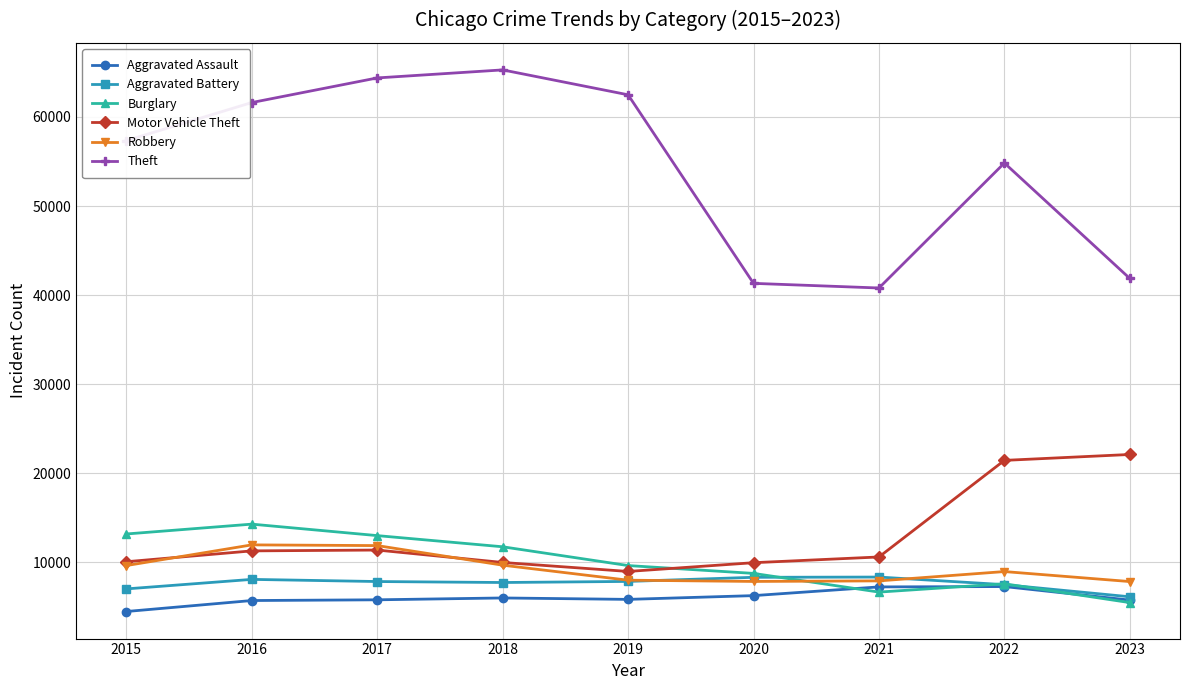

Where is the first local minimum for Motor Vehicle Theft?

2019